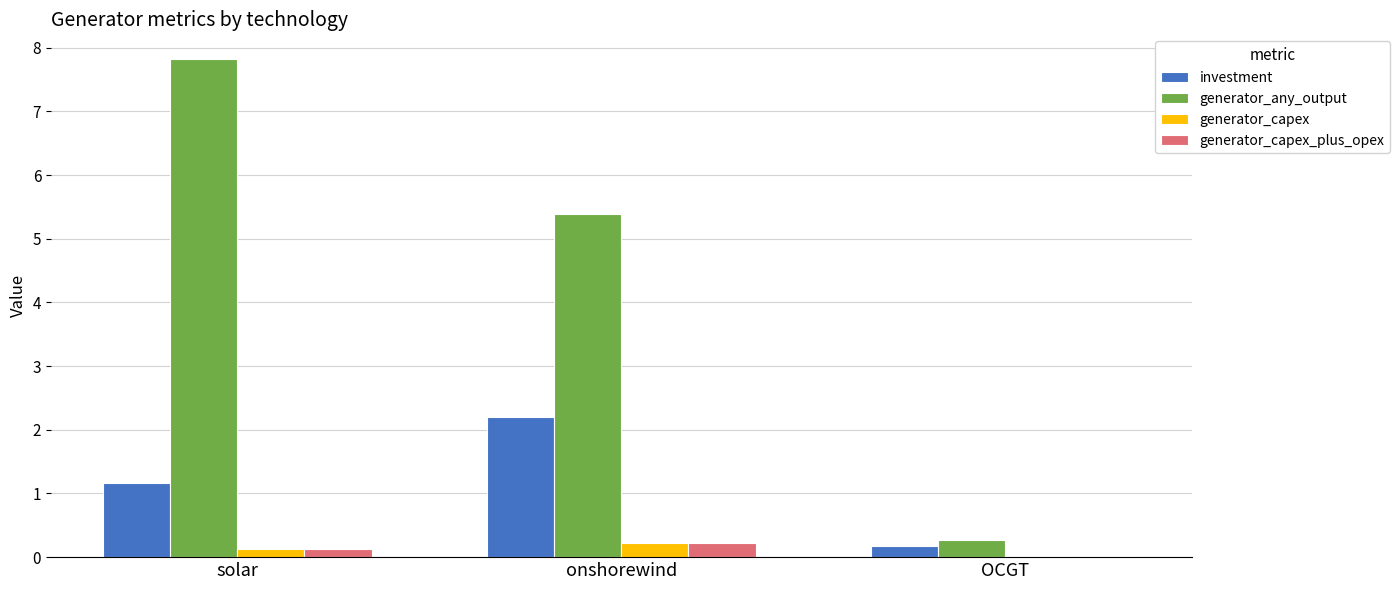

Where is generator_capex nearest to the value 0?

OCGT